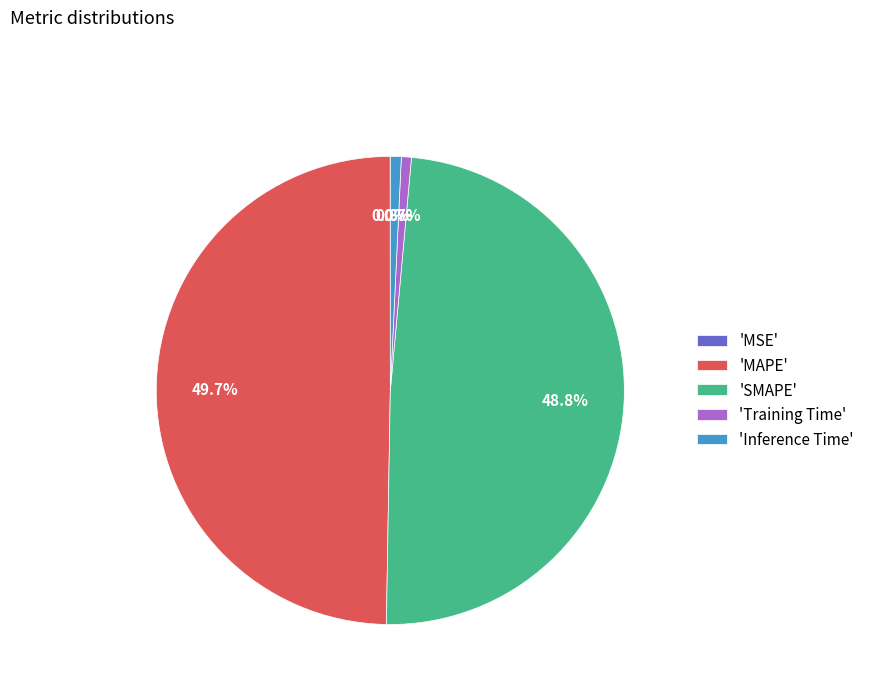

What percentage do 'SMAPE' and 'Training Time' together represent?

49.5%